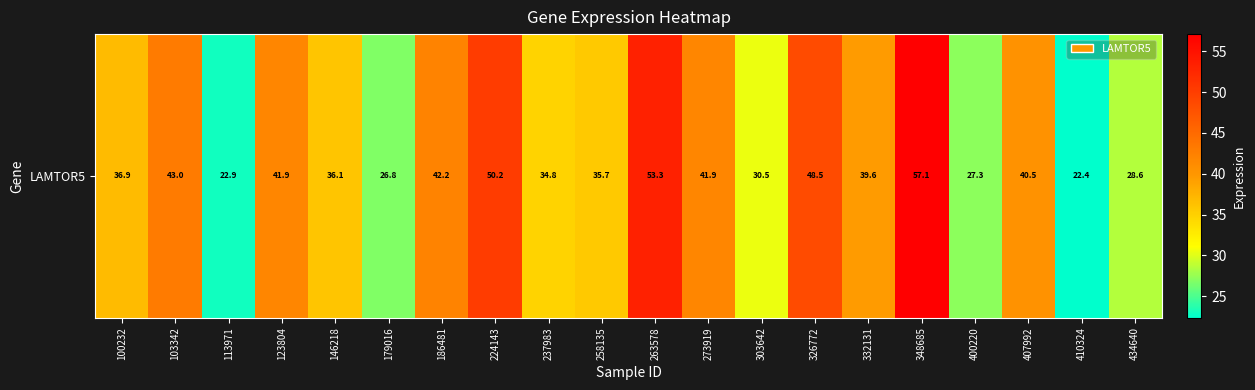

Is it true that the value at 263578 is 92.4?

False